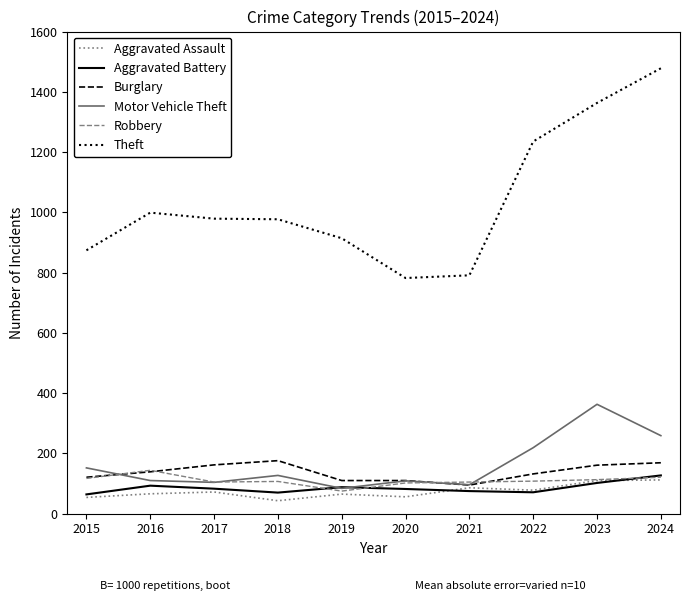

True or false: Burglary and Theft cross at least once.

False